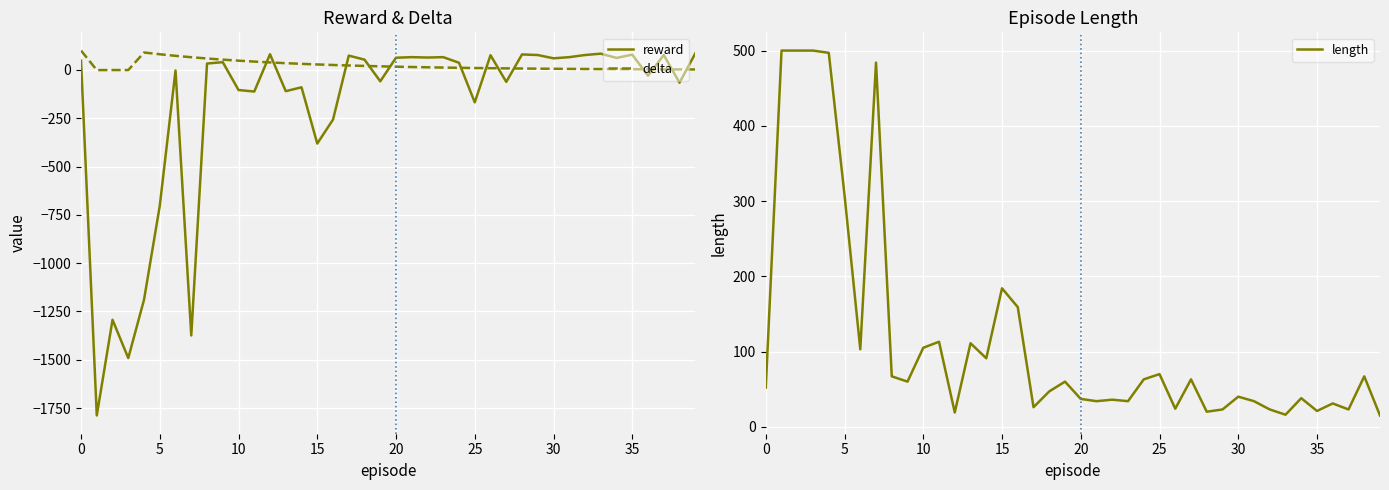

What is the maximum value for delta?

100.0